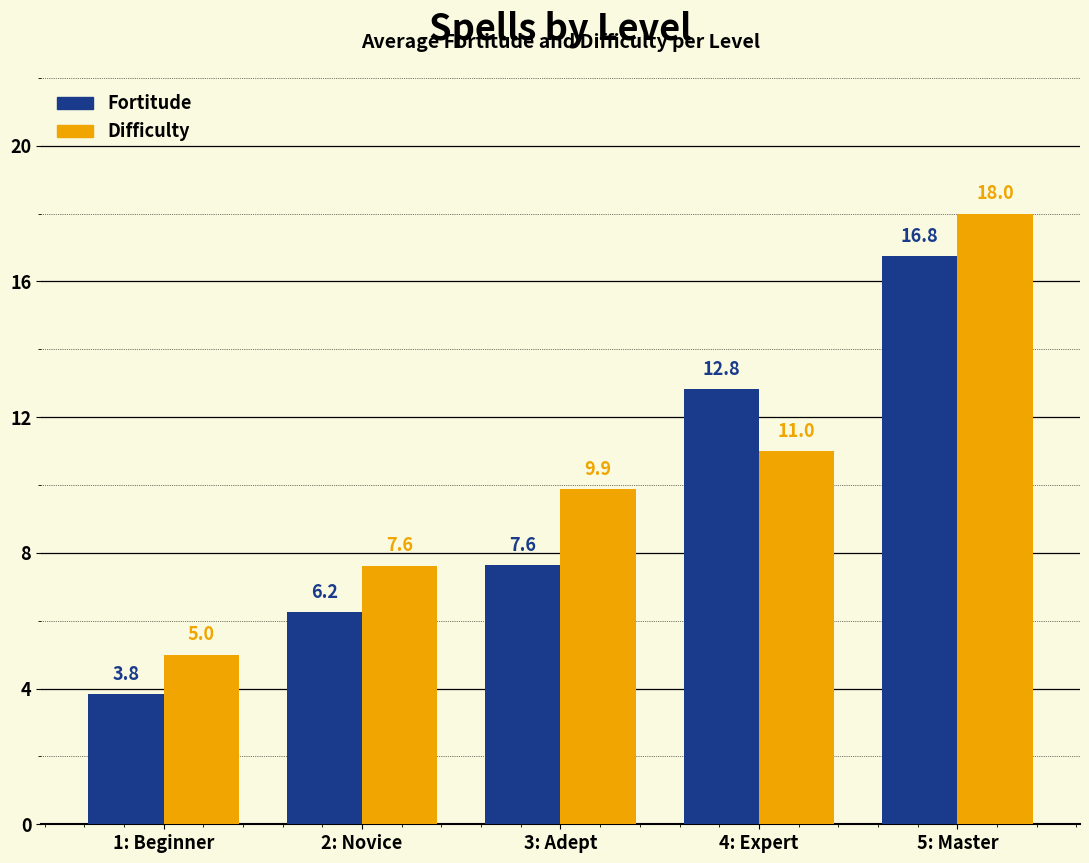

Which series changed the most between 1: Beginner and 4: Expert?

Fortitude